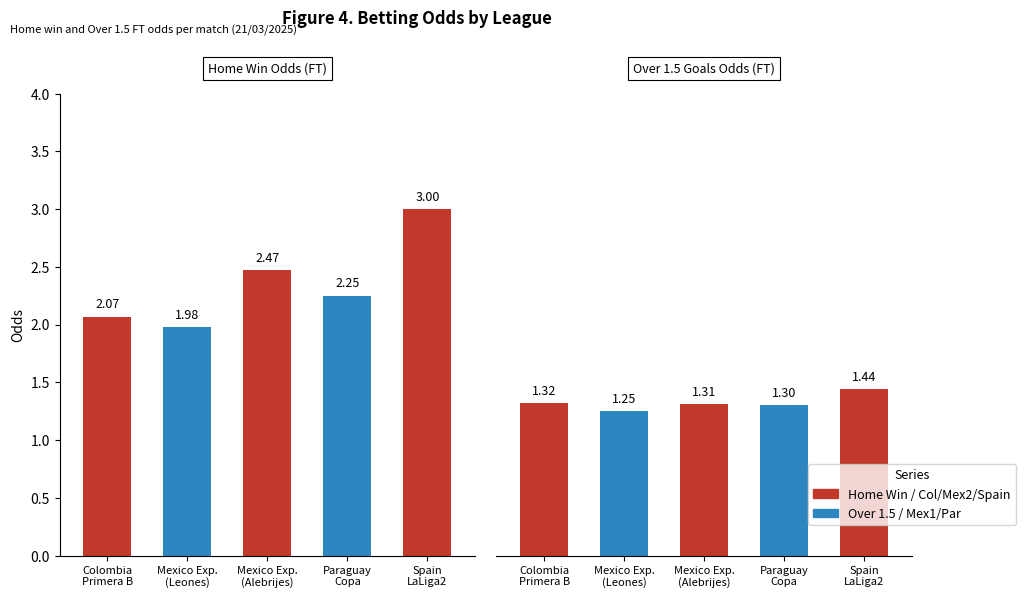

True or false: Odd_Over15_FT has a value of 1.3 at Mexico Exp. (Alebrijes).

True